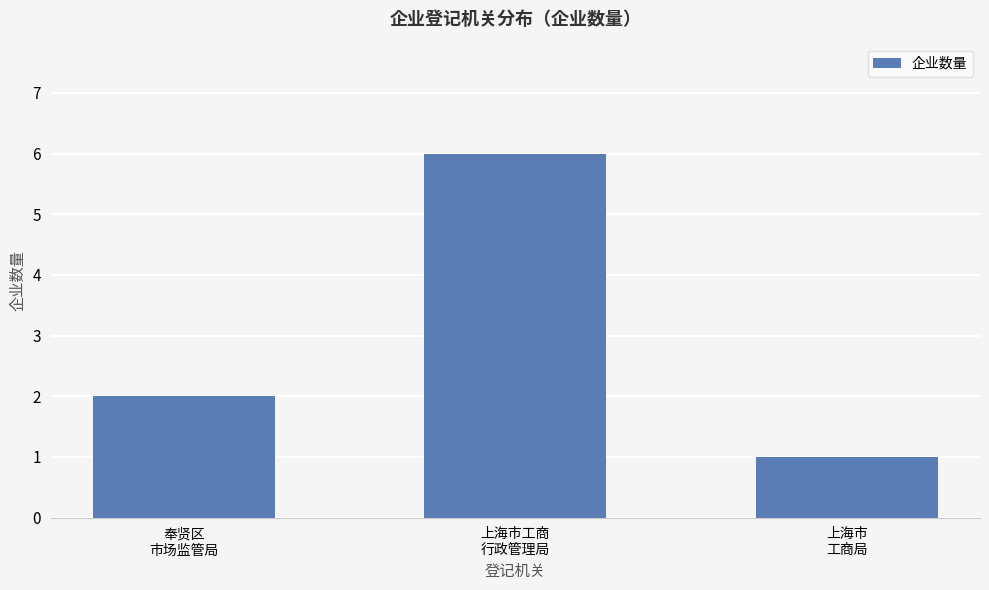

Approximately how many times larger is the value at 奉贤区
市场监管局 compared to 上海市工商
行政管理局?

0.3